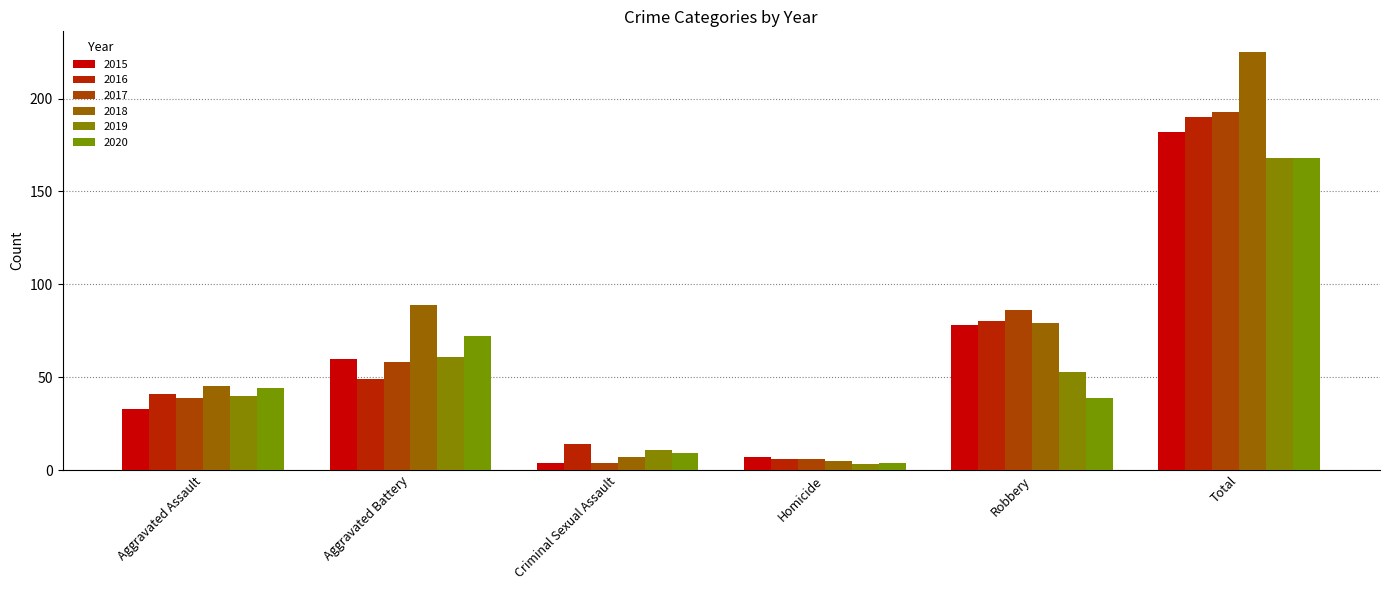

How many bars are there in each group?

6